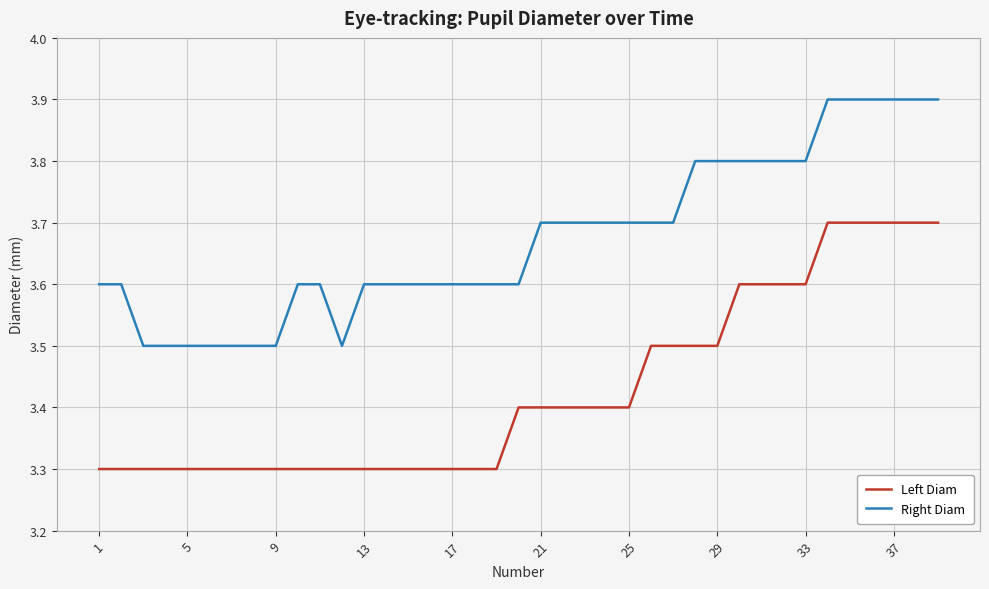

True or false: Right Diam and Left Diam cross at least once.

False